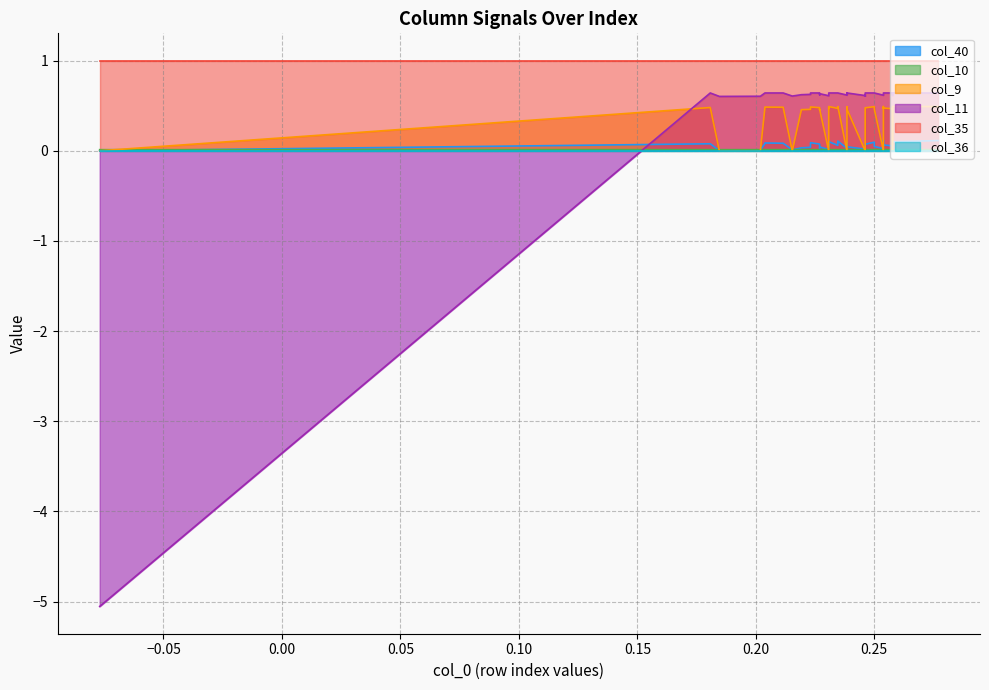

Does the chart have visible grid lines?

Yes